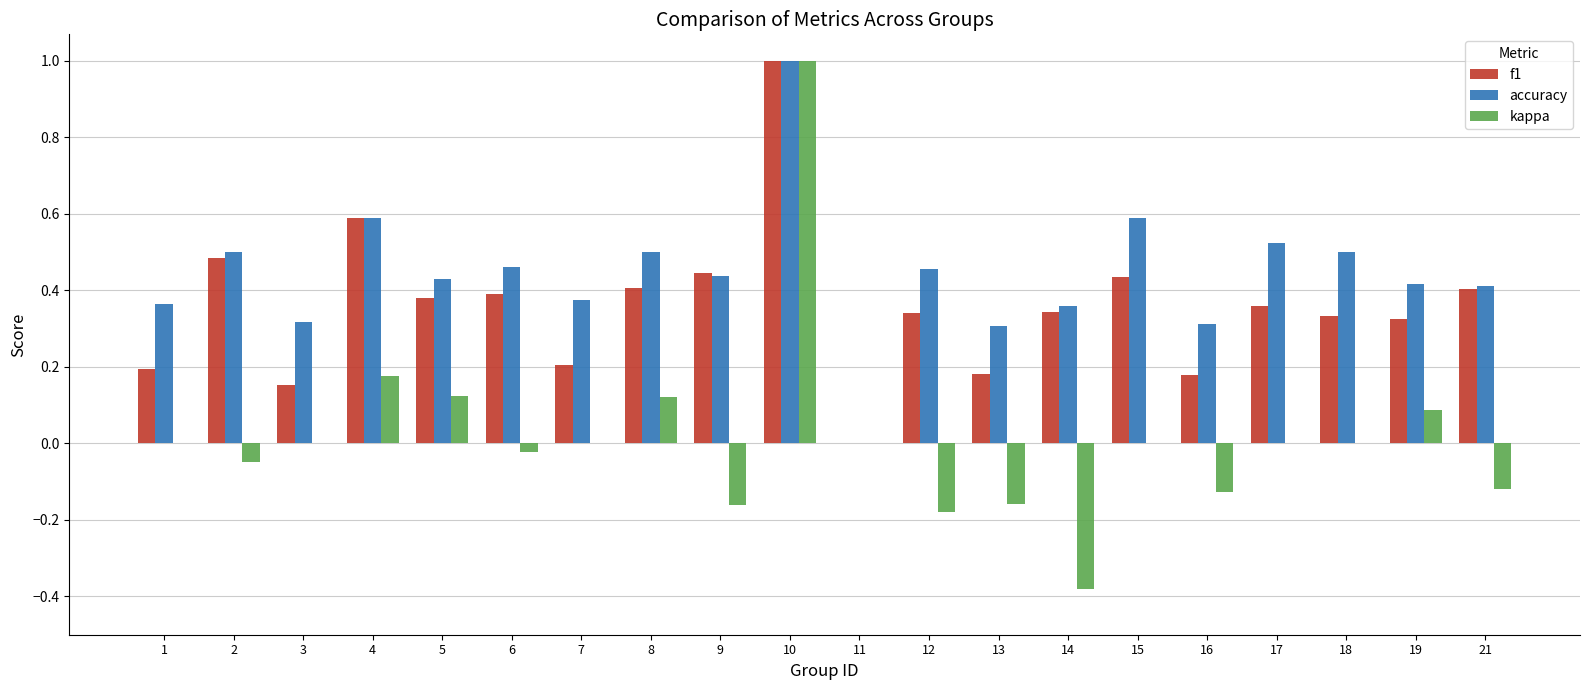

What is the greatest value displayed?

1.0